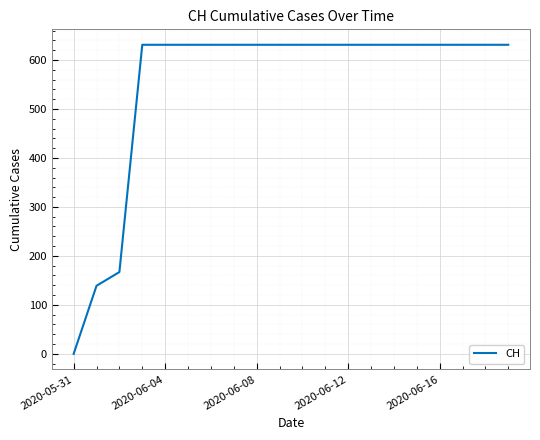

How many values are above zero?

19